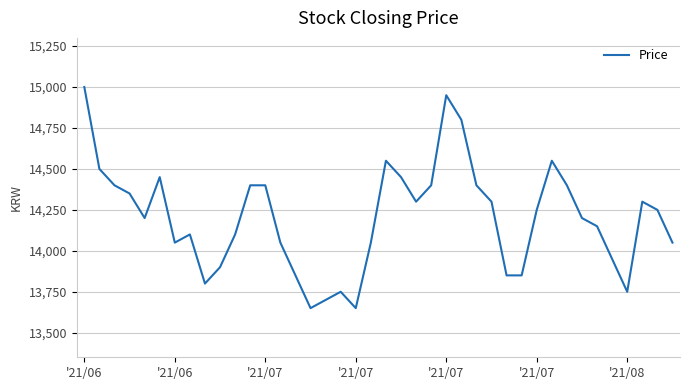

What is the maximum value shown in the chart?

15000